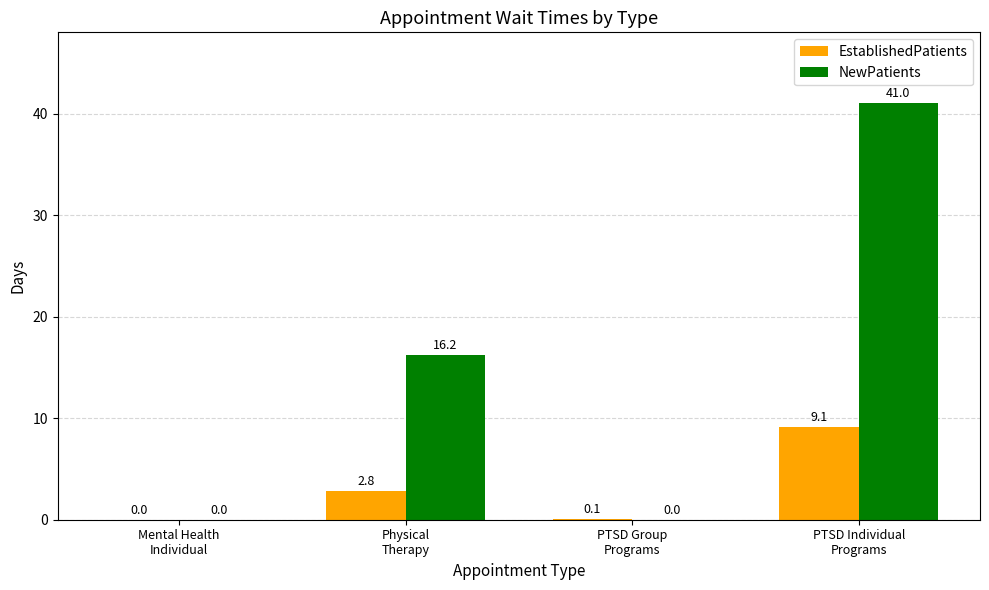

How many data points in EstablishedPatients are above 2?

2